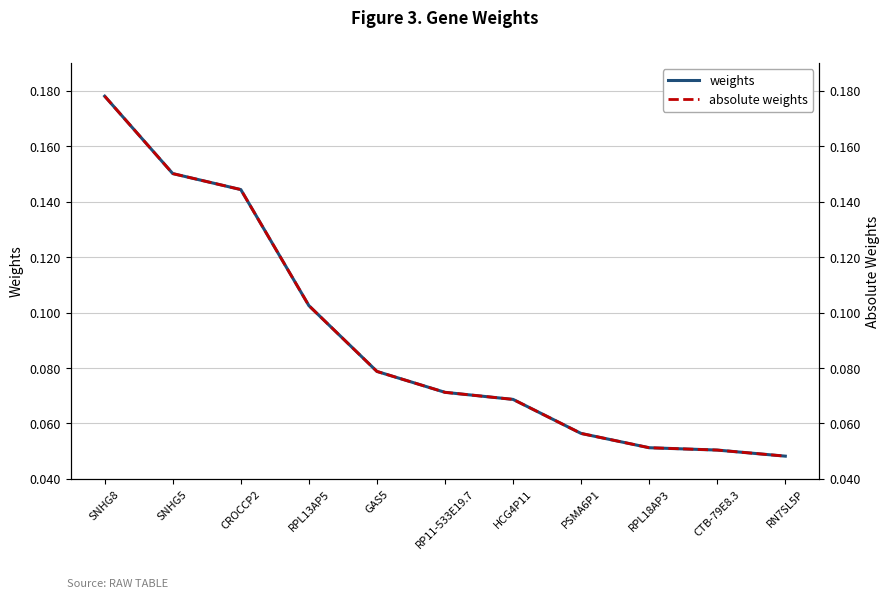

Which series has the largest total across all categories?

weights